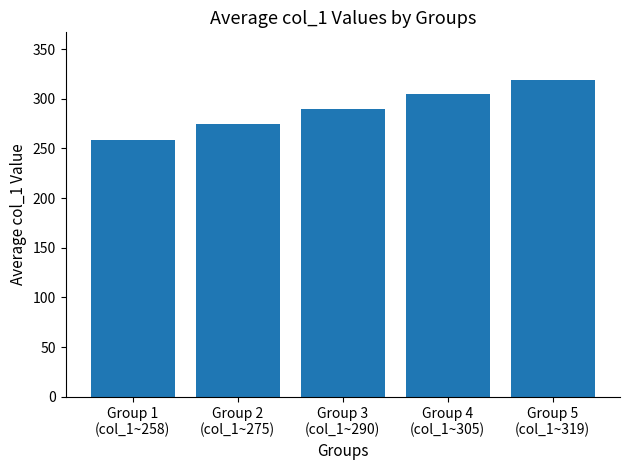

How many series are shown in this chart?

1